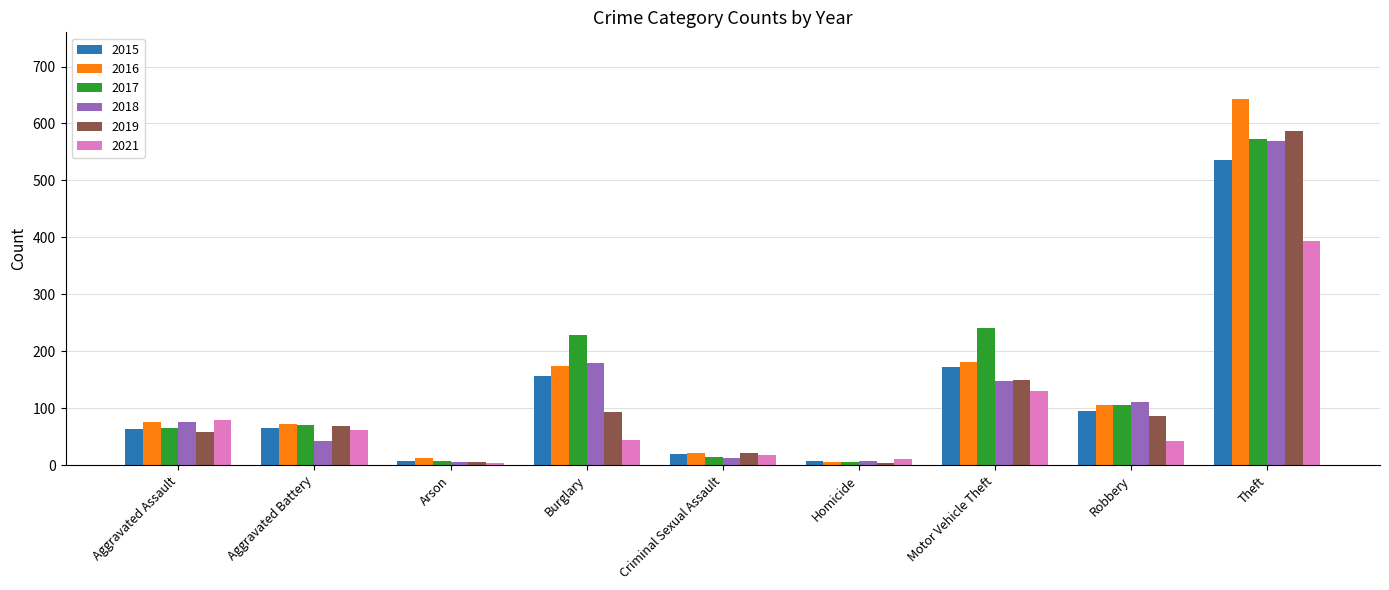

Is the value of 2018 at Criminal Sexual Assault greater than the value of 2016 at Aggravated Battery?

No